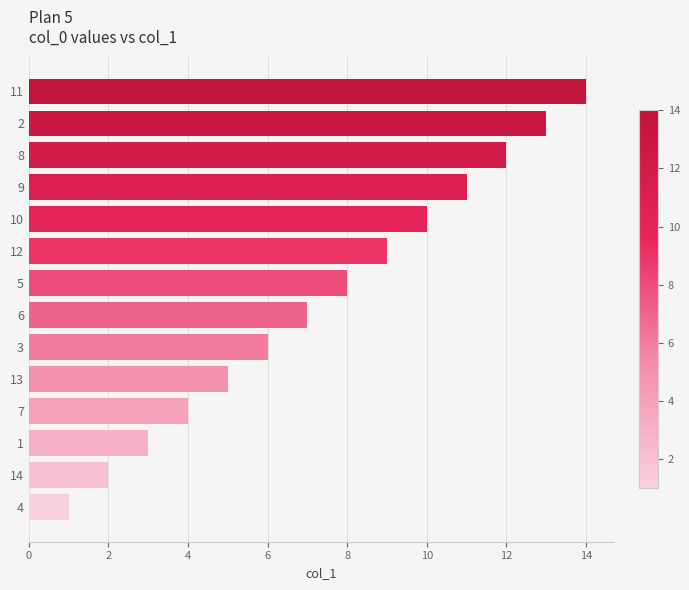

What is the change in value from 4 to 6?

+6